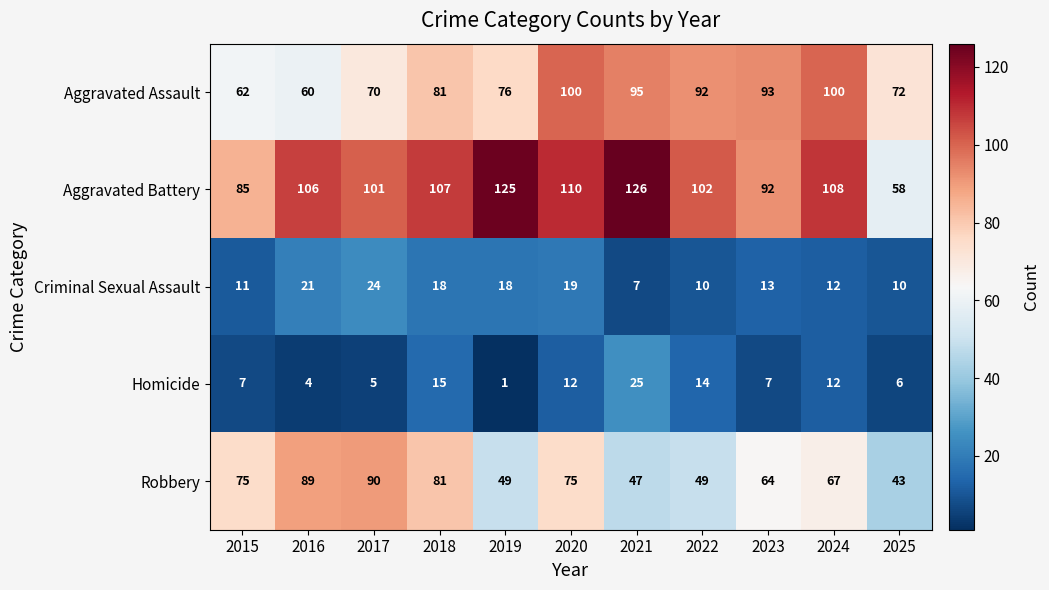

Read the Aggravated Battery value at 2015.

85